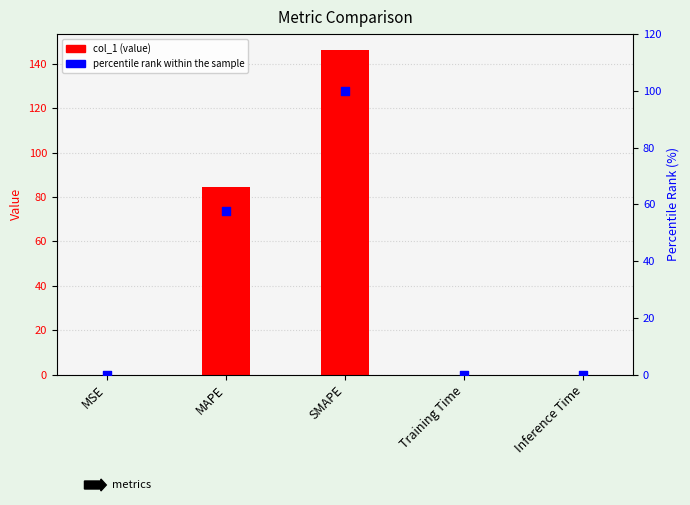

Is the value of percentile rank within the sample at Inference Time greater than the value of col_1 at MSE?

Yes